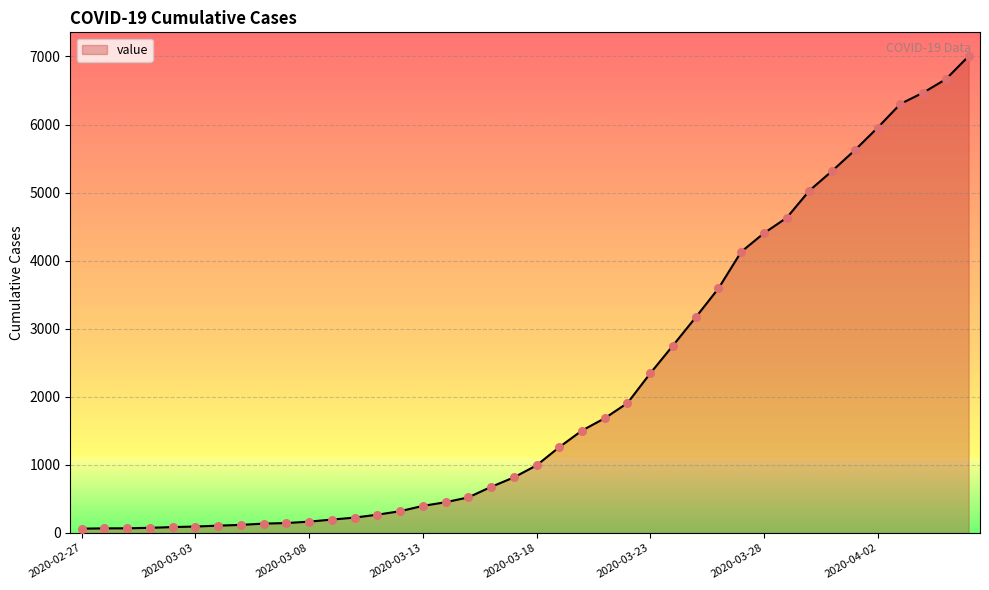

What is the difference between the maximum and minimum values?

6940